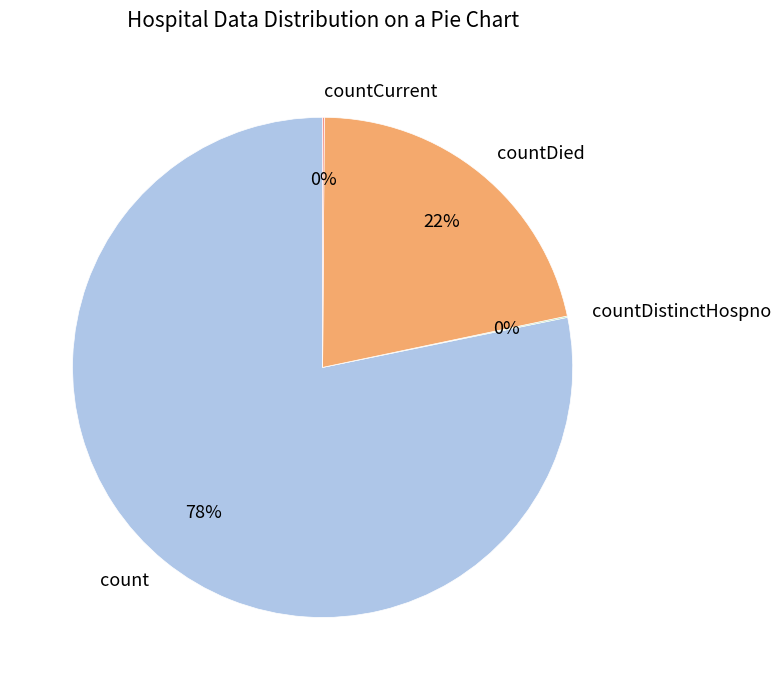

To the nearest percent, what is the difference between the largest and smallest slice percentages?

78%